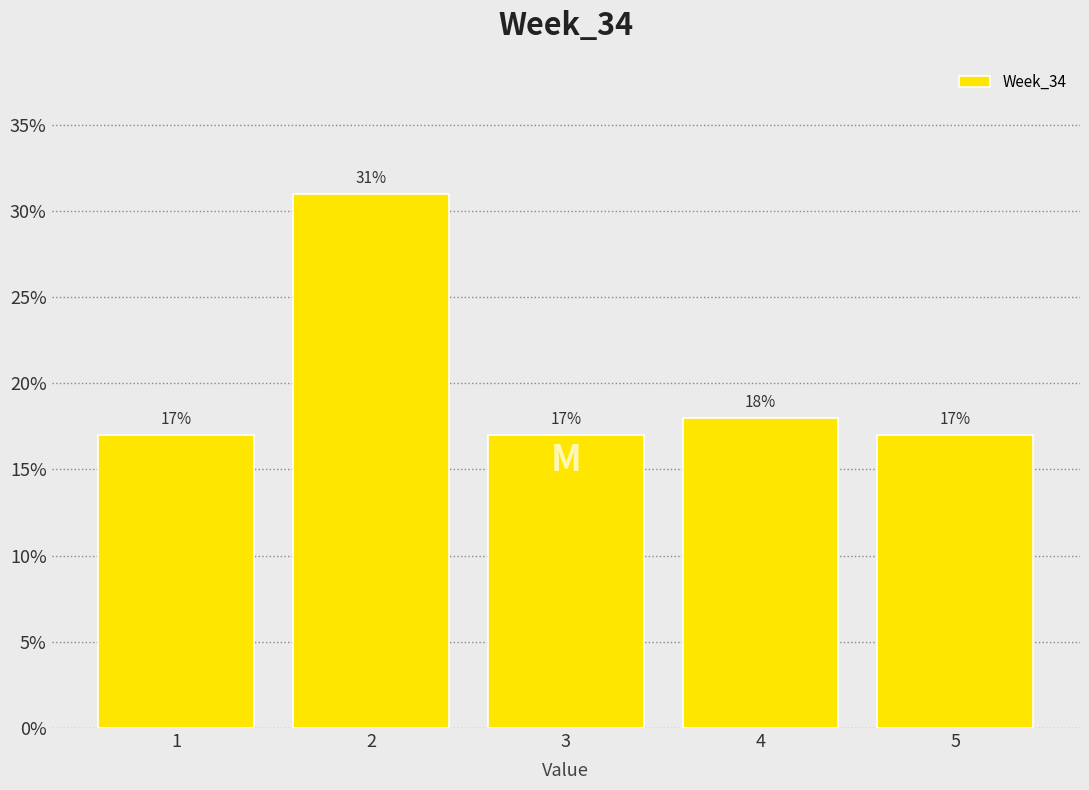

Over which range of the x-axis is the bar tallest?

1.5 to 2.5